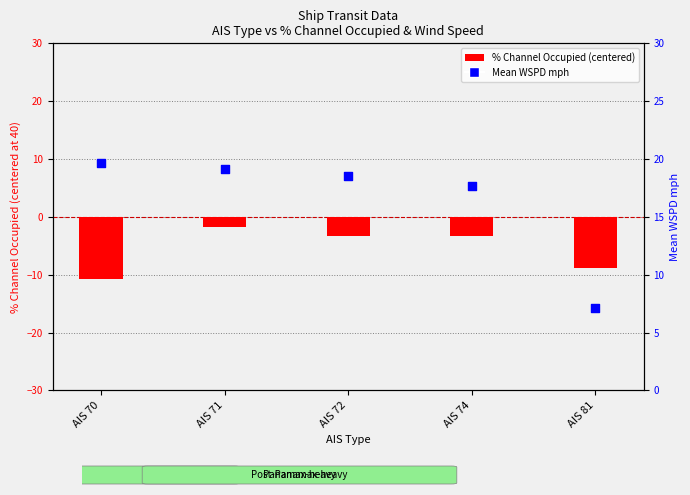

Which series contains the highest Y value?

Mean WSPD mph